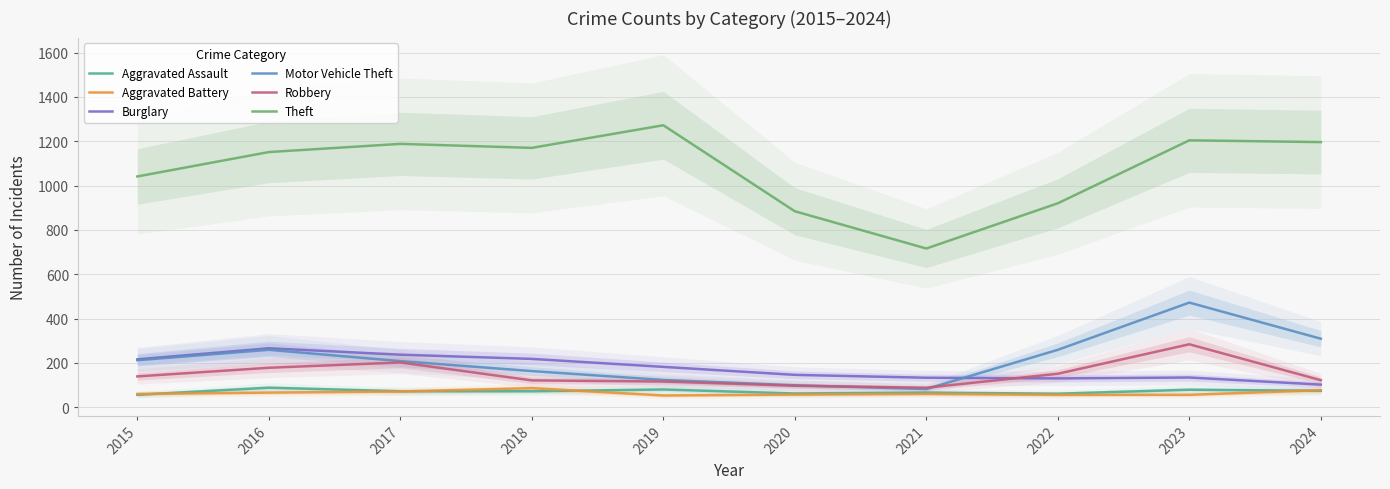

What is the sum of all Theft values?

10742